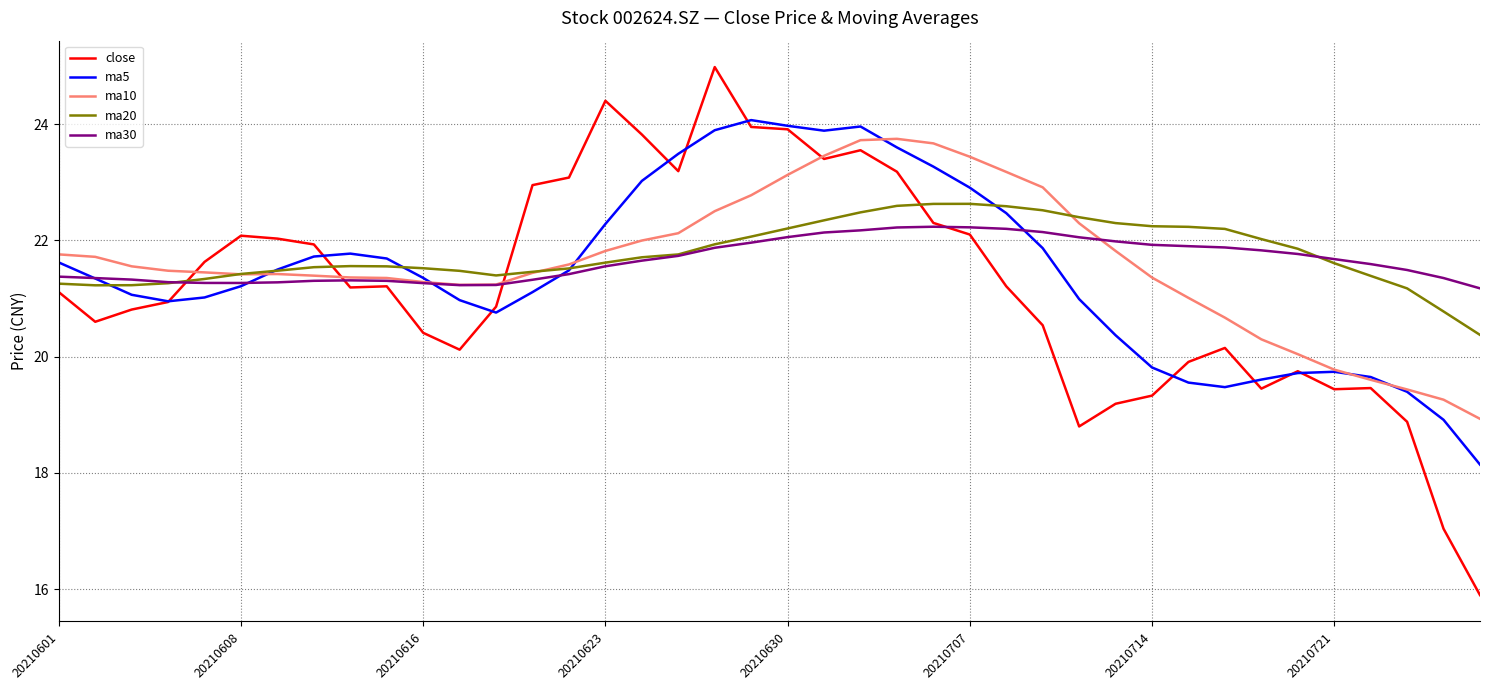

What is the minimum value for ma20?

20.4